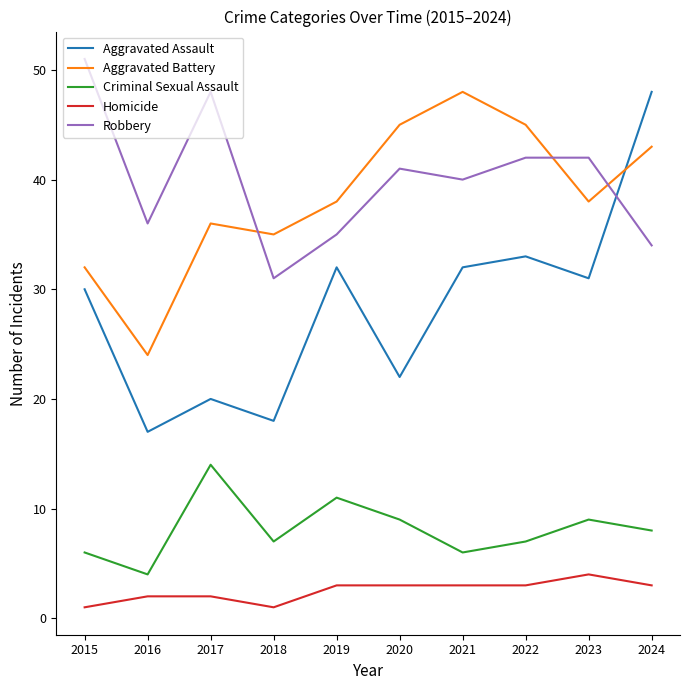

Does the chart display data point markers on the line(s)?

No